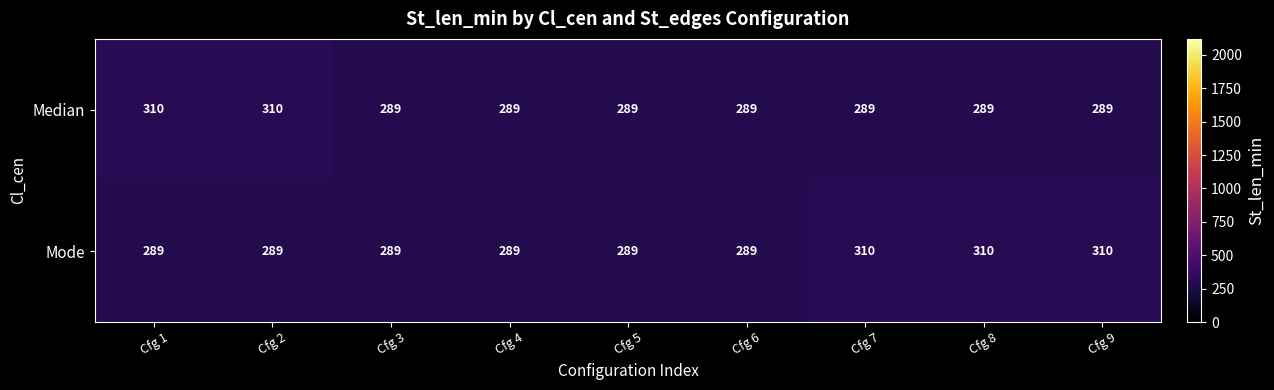

What is the difference between the Mode values at Cfg 1 and Cfg 8?

21